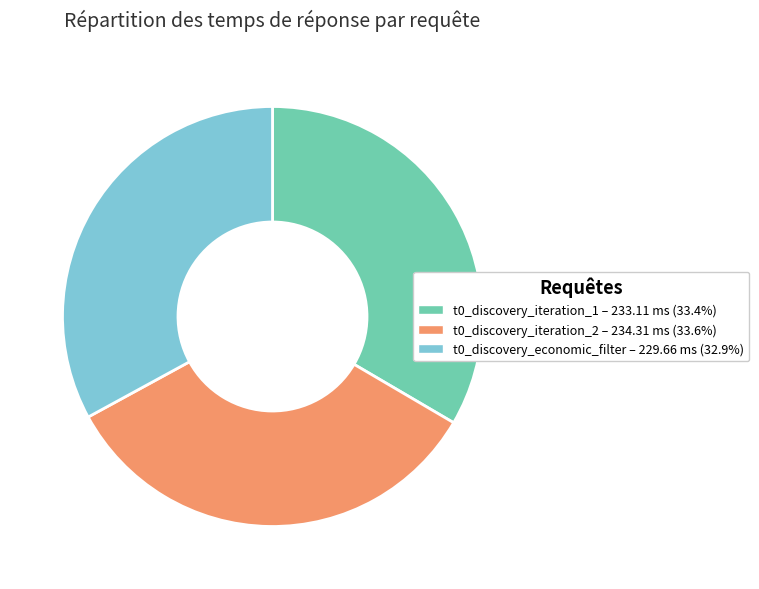

Count the number of slices in the pie.

3